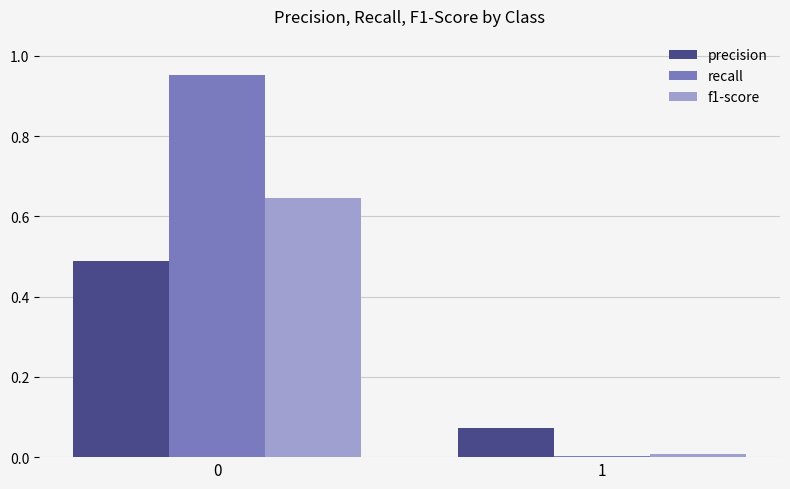

Which series has the widest spread of values?

recall